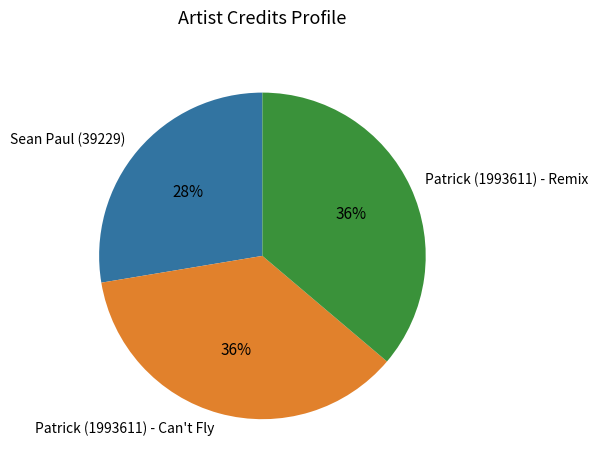

The Sean Paul (39229) slice represents 34% of the pie. True or false?

False